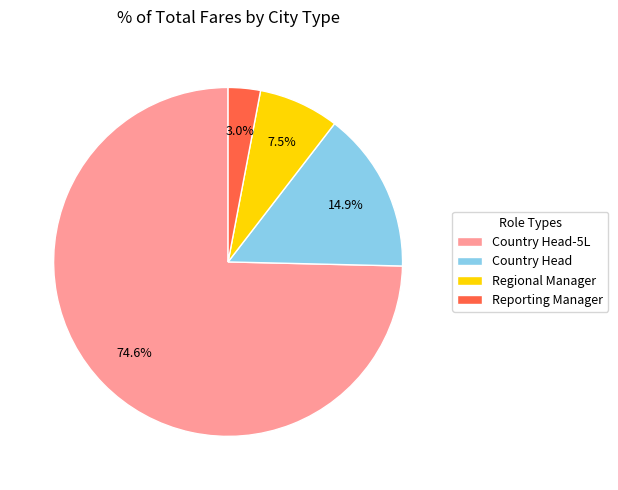

Approximately how many times larger is the value at Country Head-5L compared to Country Head?

5.0